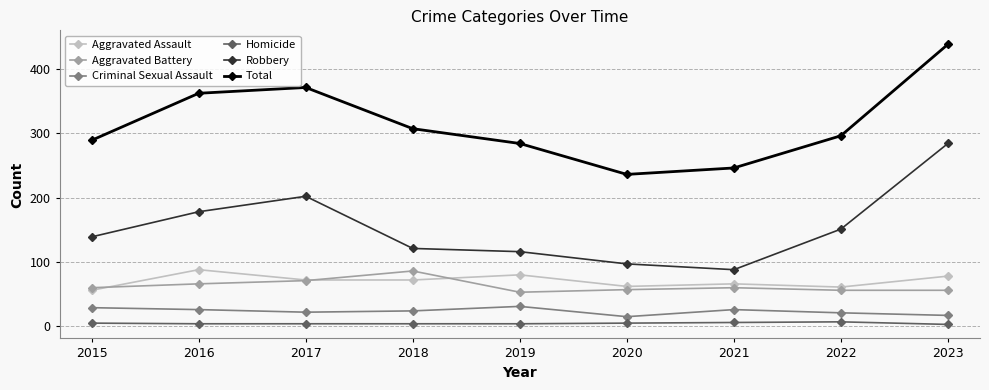

What is the value of the Criminal Sexual Assault point at the 6th from the left?

15